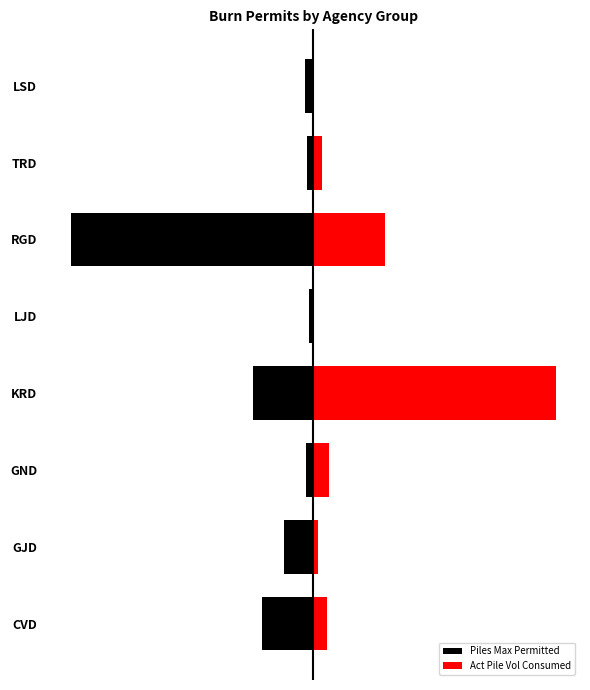

What are all the series names shown in the legend?

Piles Max Permitted, Act Pile Vol Consumed